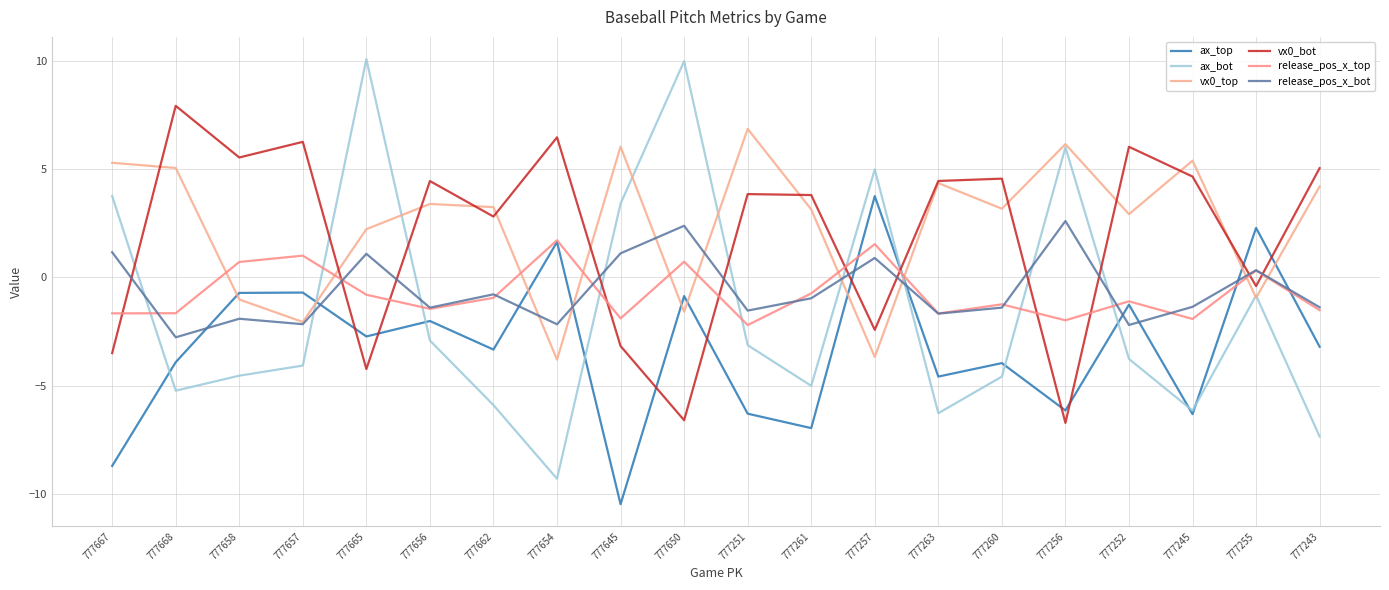

How many times do release_pos_x_top and ax_bot cross each other?

9